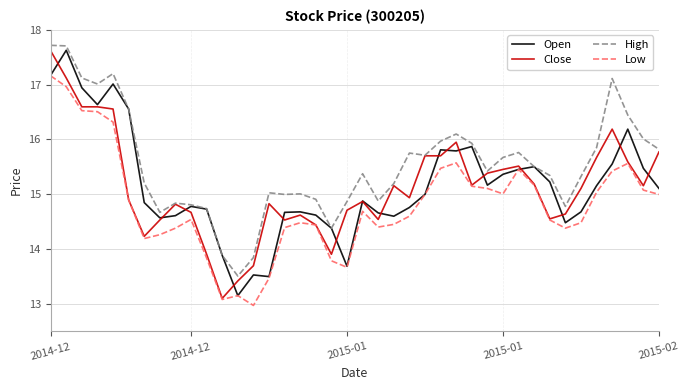

What is the minimum value shown in the chart?

13.0